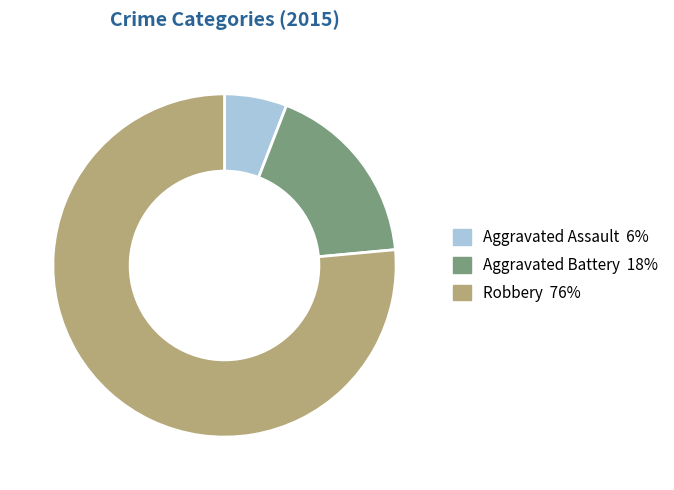

Approximately how many times larger is the value at Aggravated Assault compared to Robbery?

0.1